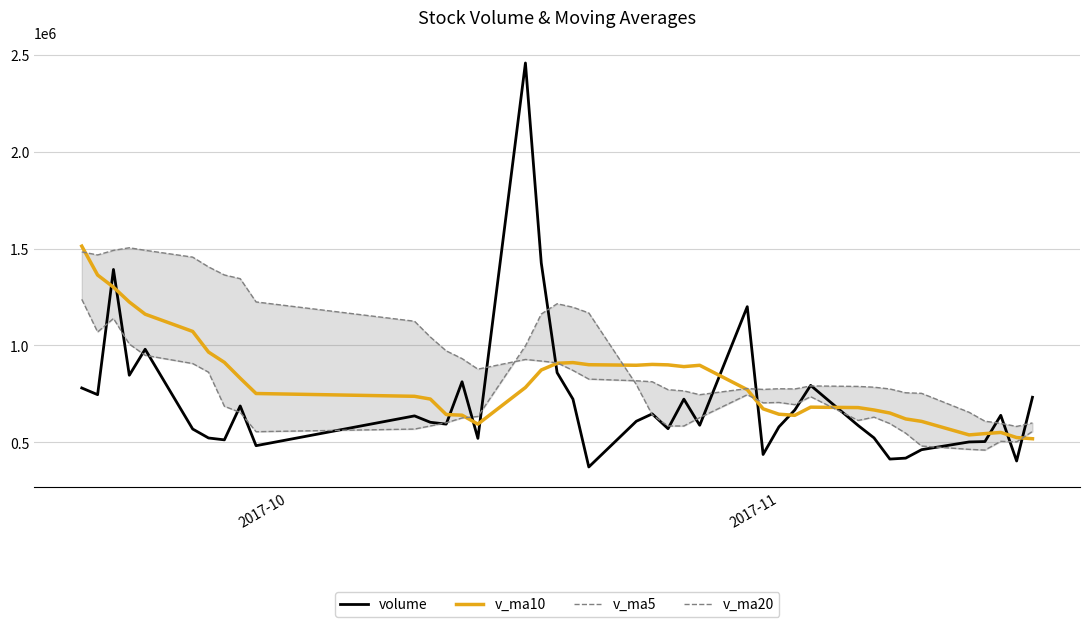

After their last crossing, which series has the higher values: v_ma10 or volume?

volume